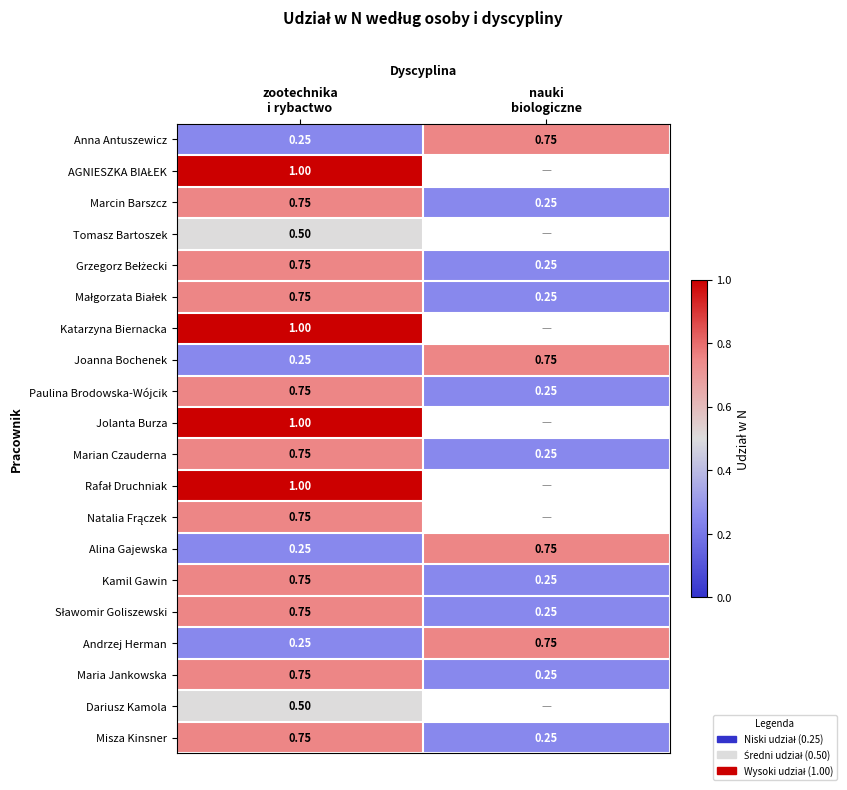

At which category is the sum across all series the highest?

zootechnika
i rybactwo